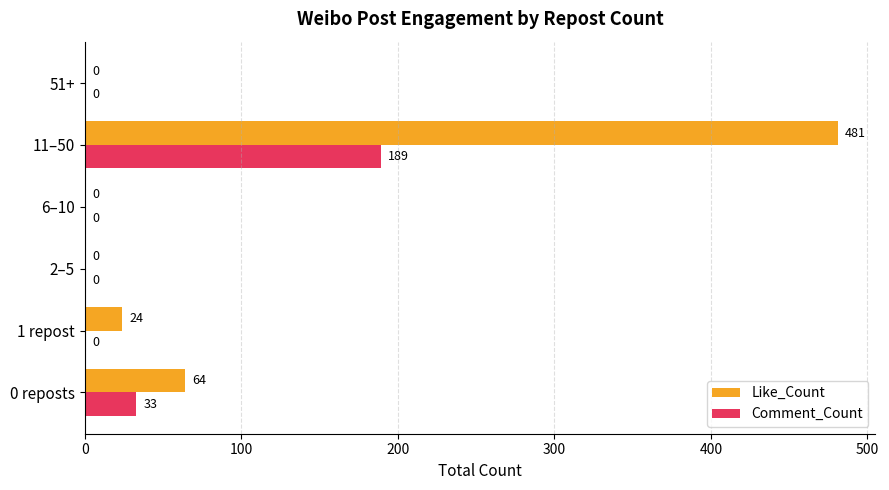

Which series changed the most between 1 repost and 11–50?

Like_Count